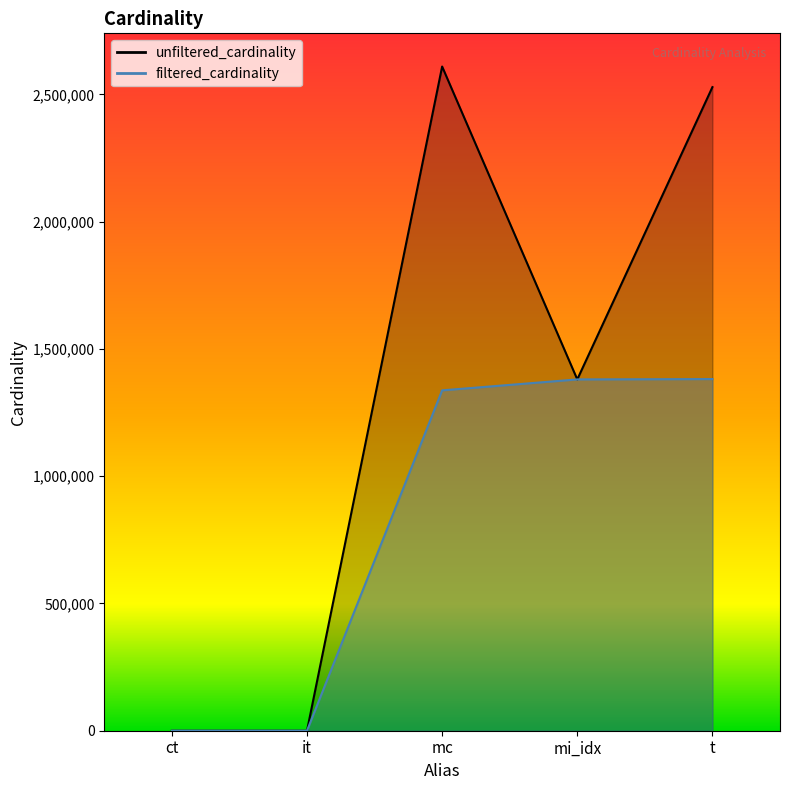

What is the difference between the maximum and minimum values in the filtered_cardinality series?

1381452